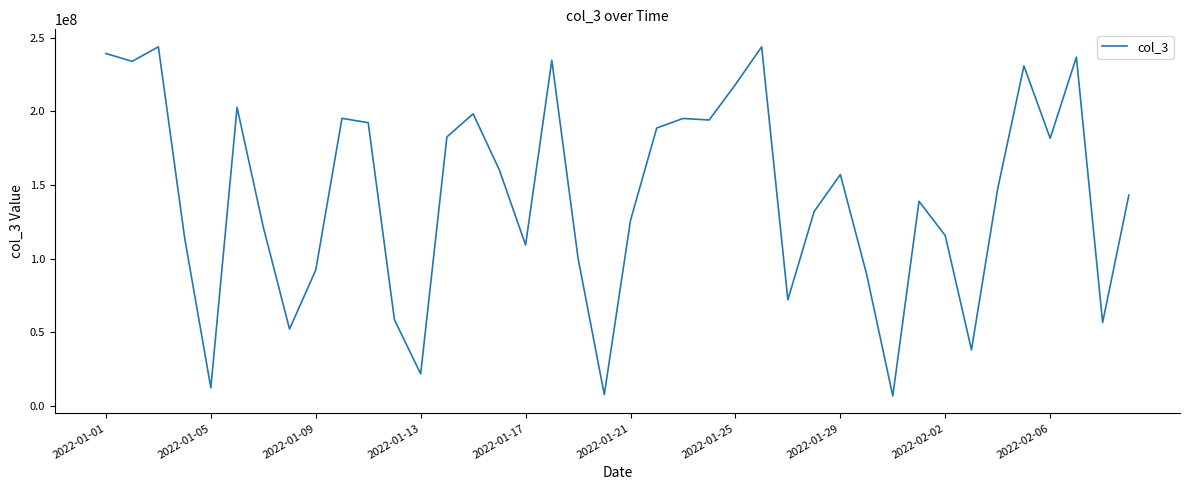

What is the smallest value displayed?

6907360